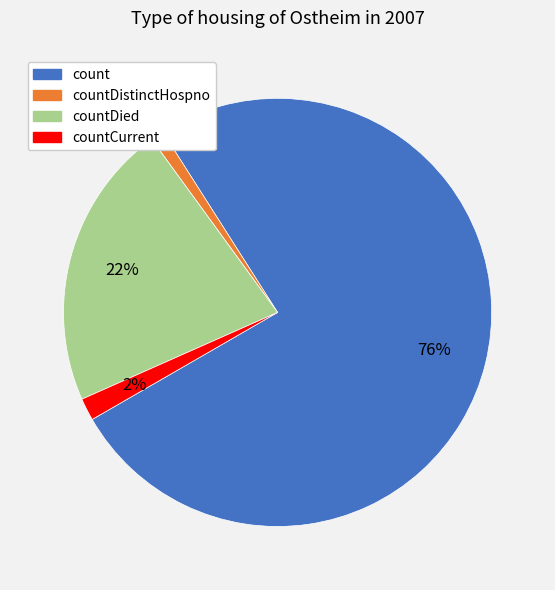

To the nearest percent, what is the average slice percentage?

25%